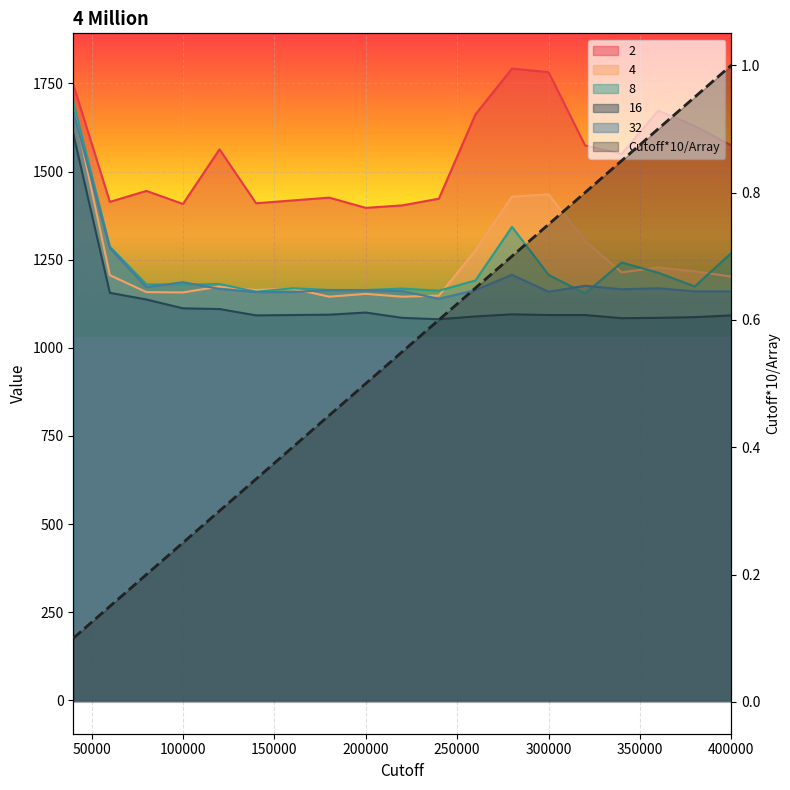

Is the value of 2 at 220000 greater than the value of Cutoff*10/Array at 40000?

Yes